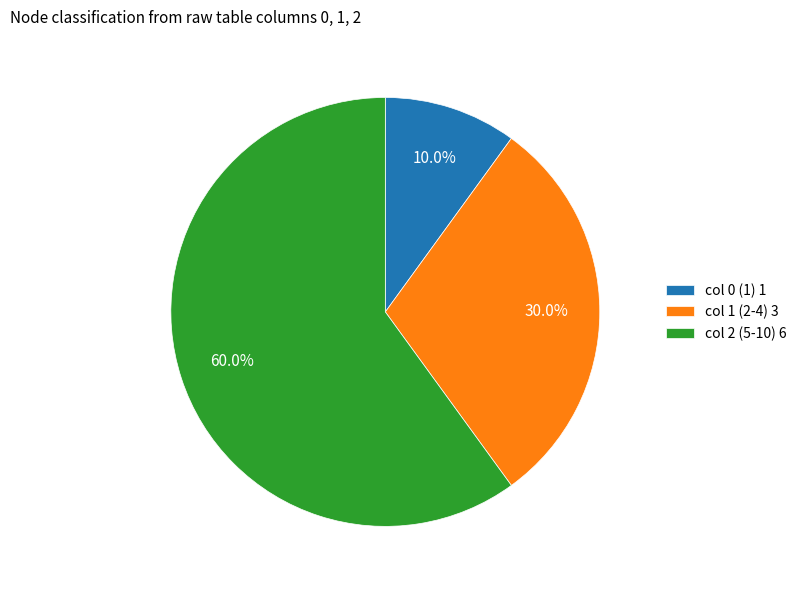

How many slices are in this pie chart?

3